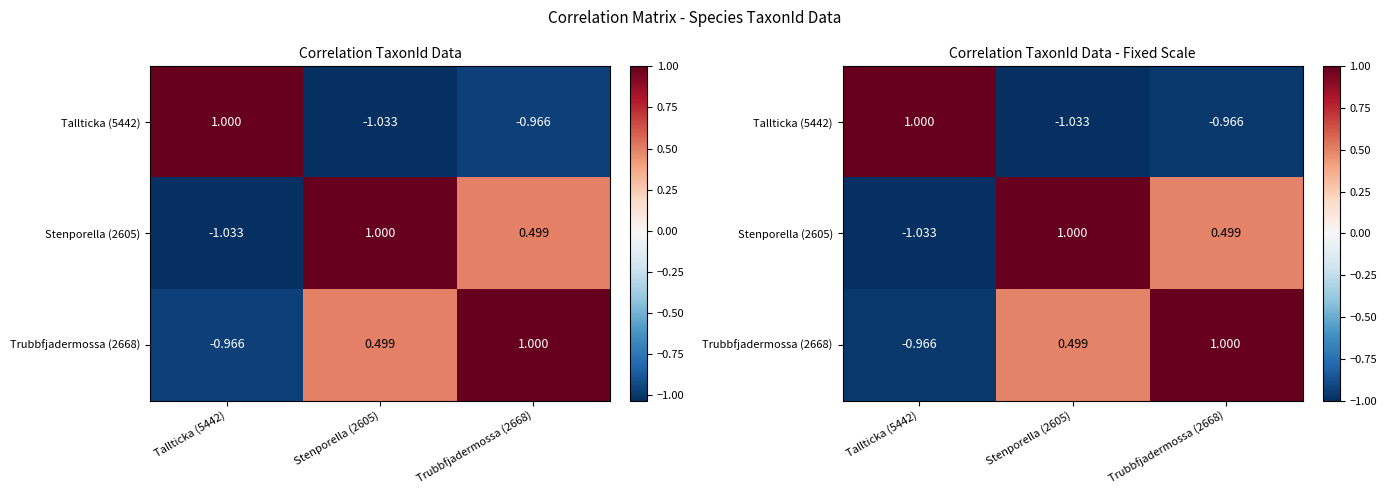

Which label corresponds to the largest value in the chart?

Tallticka (5442)